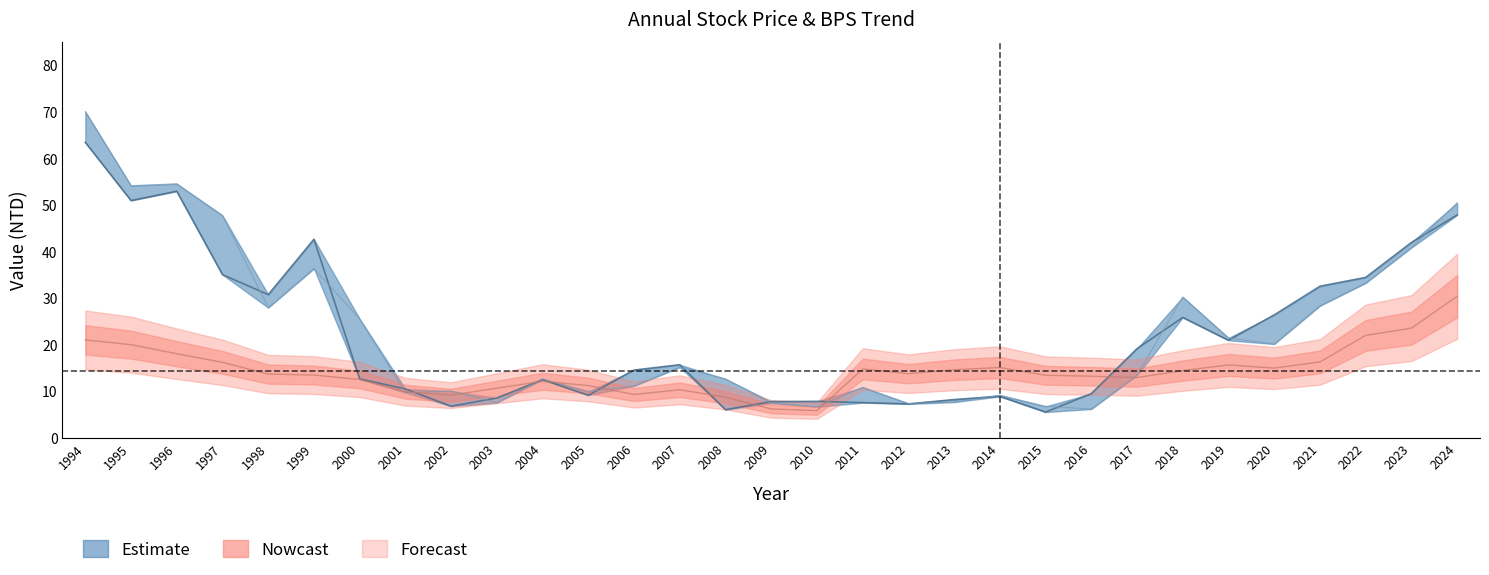

What is the maximum value shown in the chart?

70.1